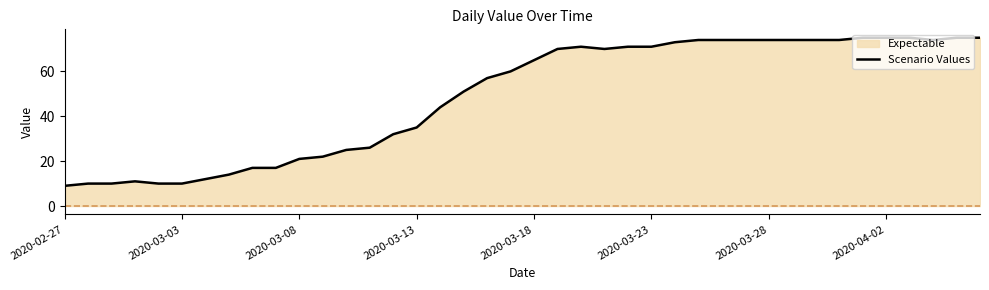

What is the difference between the maximum and second lowest values?

65